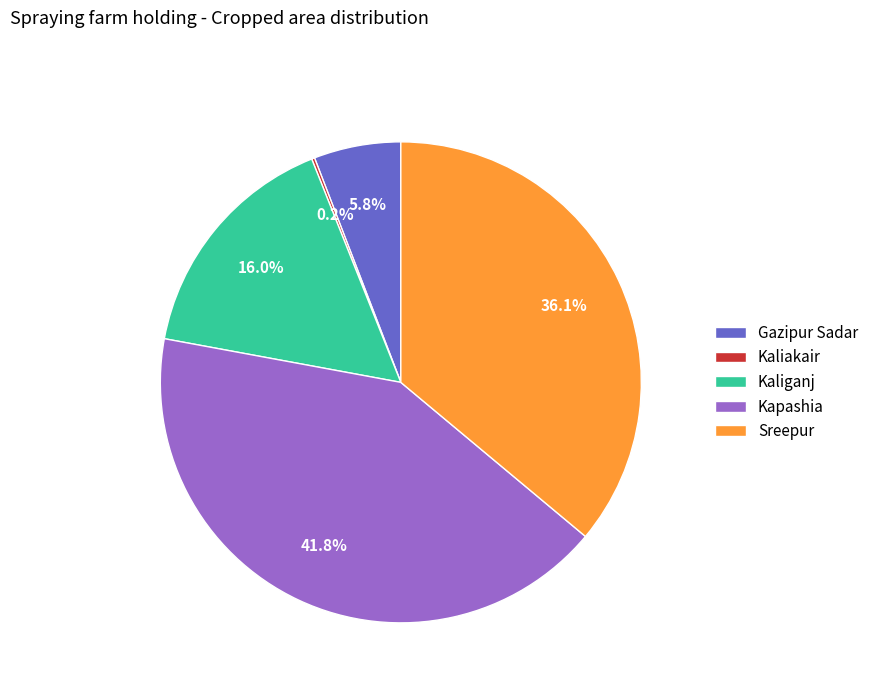

To the nearest percent, what is the average slice percentage?

20%